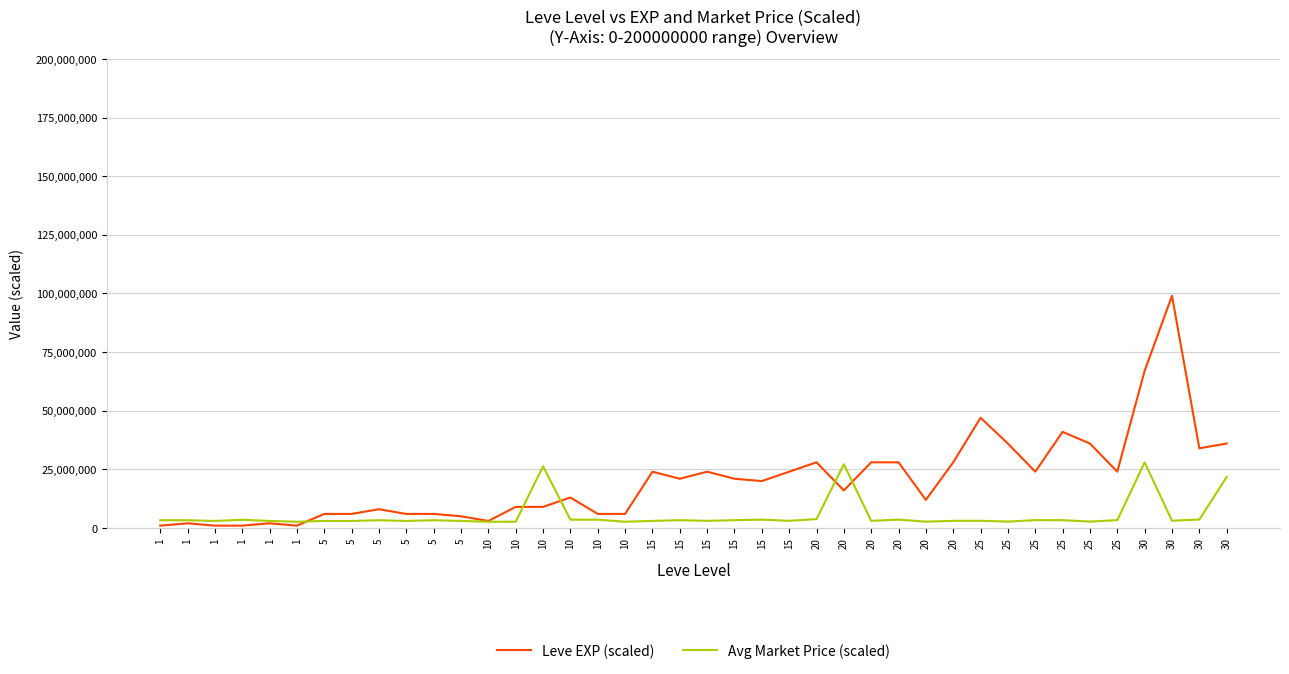

The value of Leve EXP (scaled) at 25 is 24000000. True or false?

True